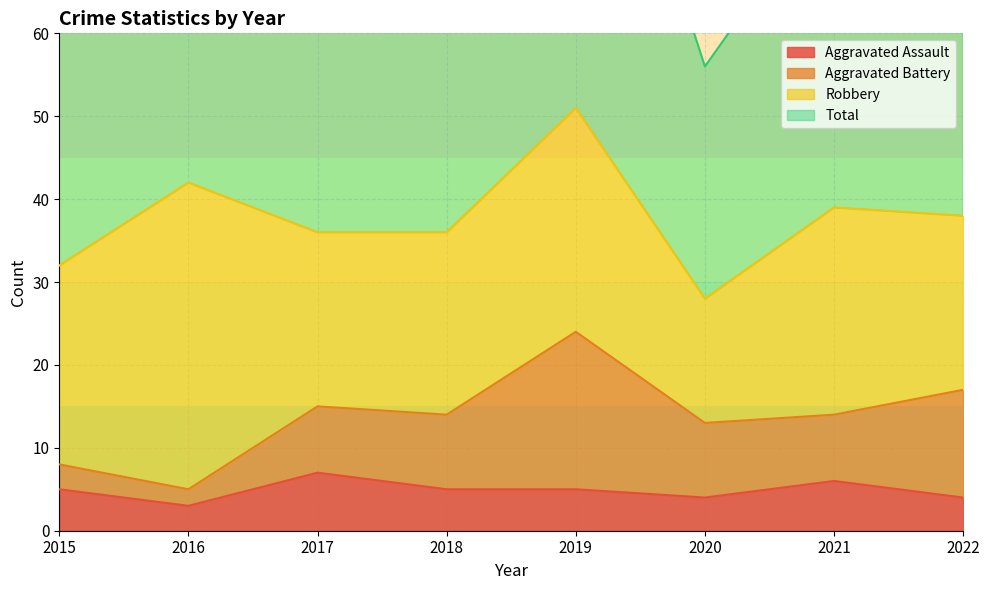

In Aggravated Assault, how many points are lower than both neighbors (excluding endpoints)?

2